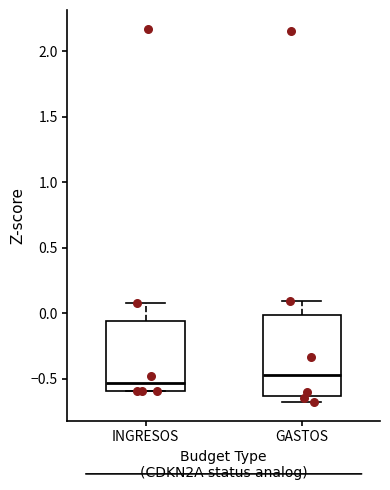

Reading left to right, transcribe this box plot: for each box, give where its median line is, the range the box spans, and where its two whiskers end, as read against the y-axis. The values are not printed on the chart, so give them approximately, as read against the axis.

INGRESOS: median -0.55, box -0.60 to -0.05, whiskers -0.60 to 0.10
GASTOS: median -0.45, box -0.65 to 0.00, whiskers -0.65 (just below the box's lower edge) to 0.10